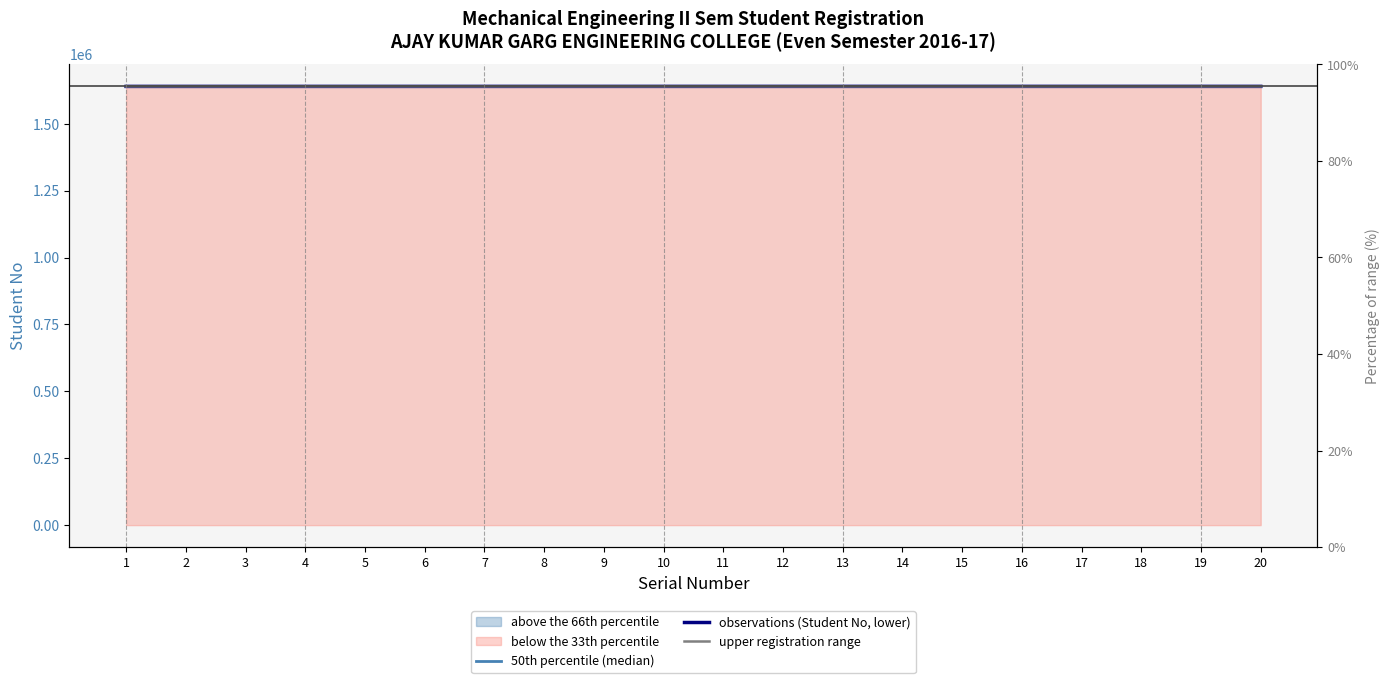

Which category has the highest value in the 50th percentile (median) series?

10